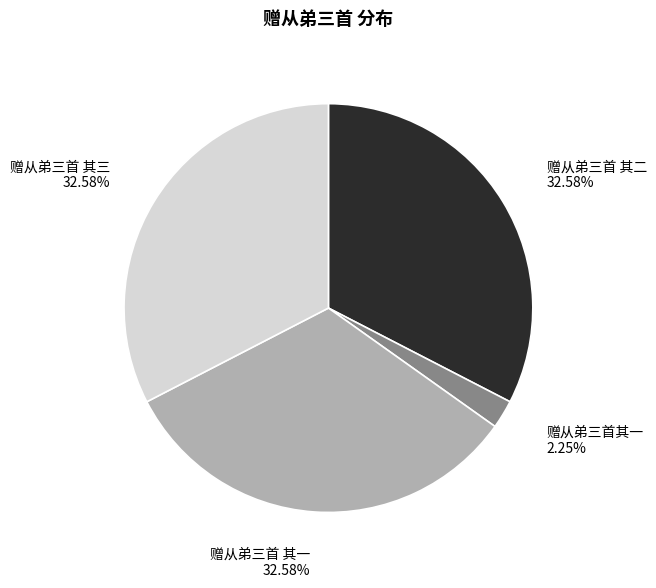

Approximately how many times larger is the value at 赠从弟三首 其二 compared to 赠从弟三首 其一?

1.0